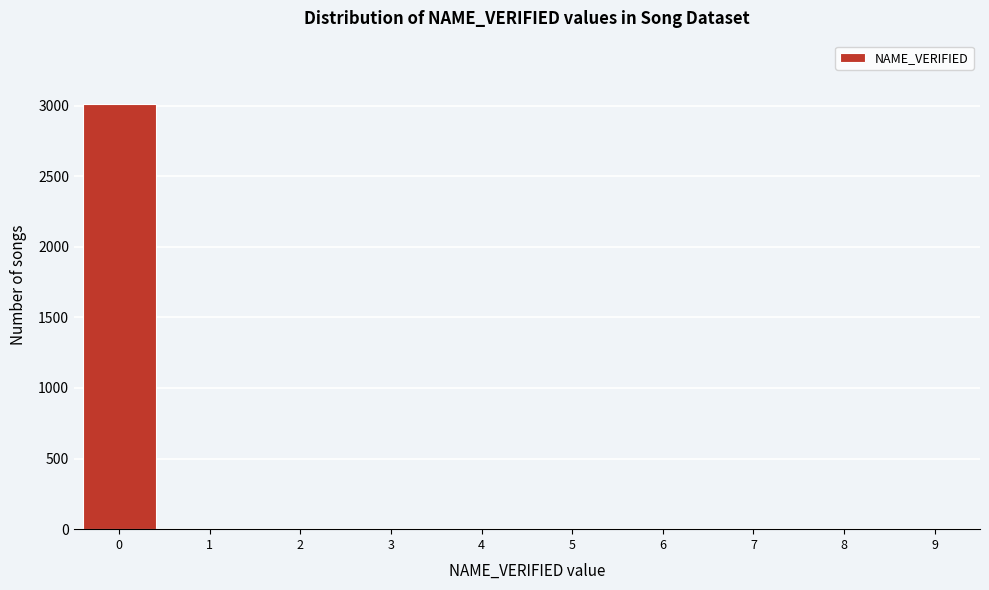

Reading left to right, what are all the values shown in this chart?

0=3008	1=0	2=0	3=0	4=0	5=0	6=0	7=0	8=0	9=0